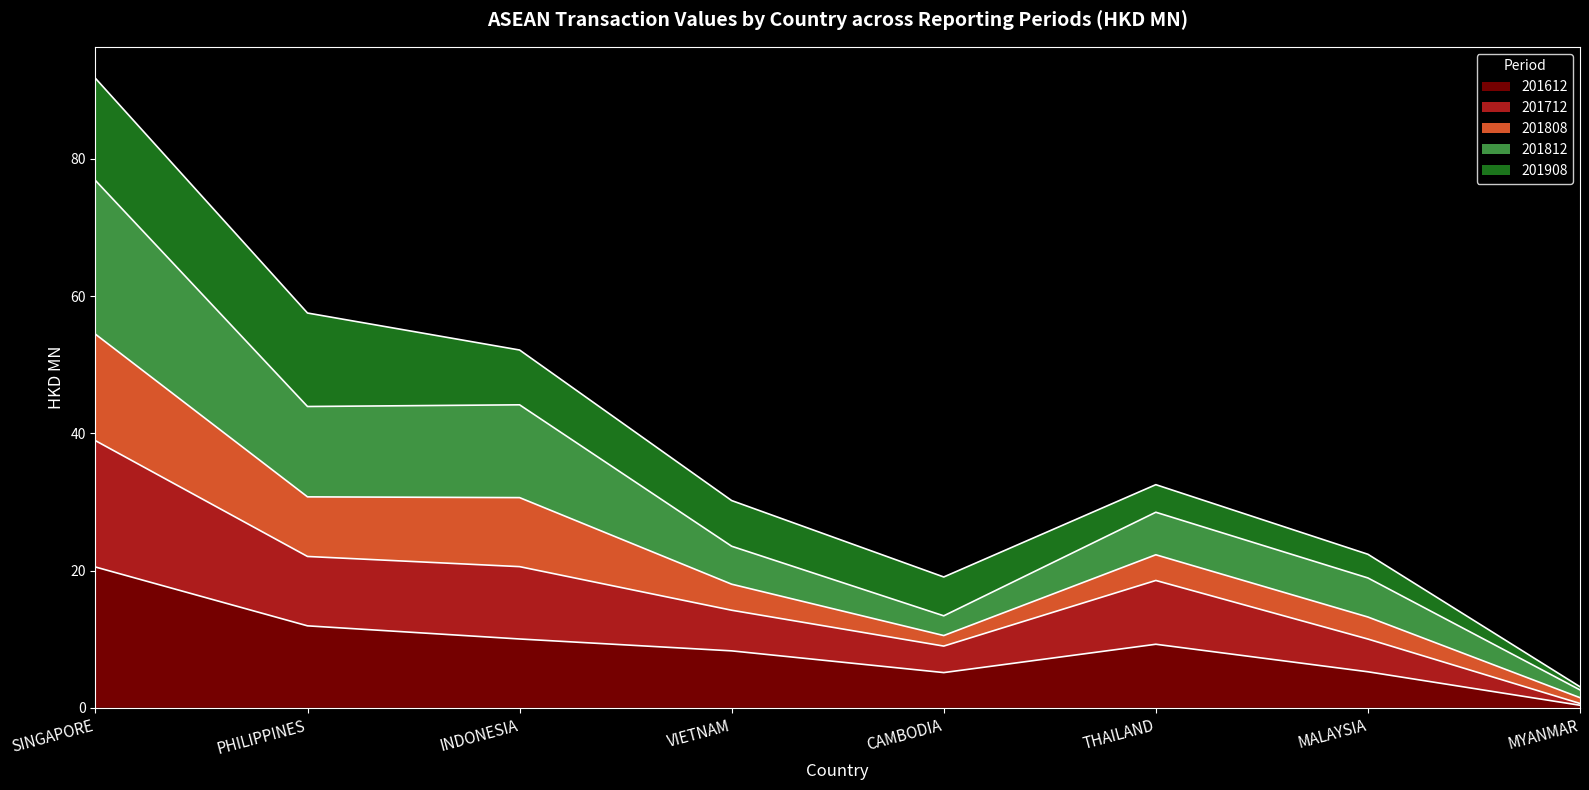

What position from the right is CAMBODIA?

4